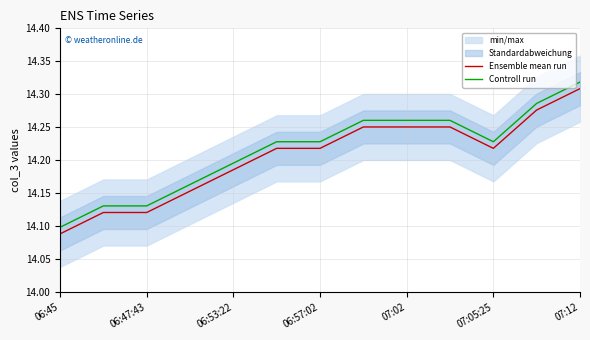

True or false: Ensemble mean run and Controll run cross at least once.

False